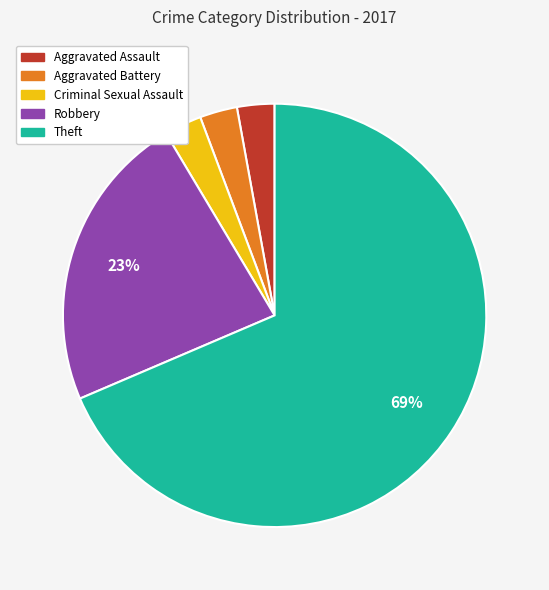

To the nearest percent, what is the average slice percentage?

20%